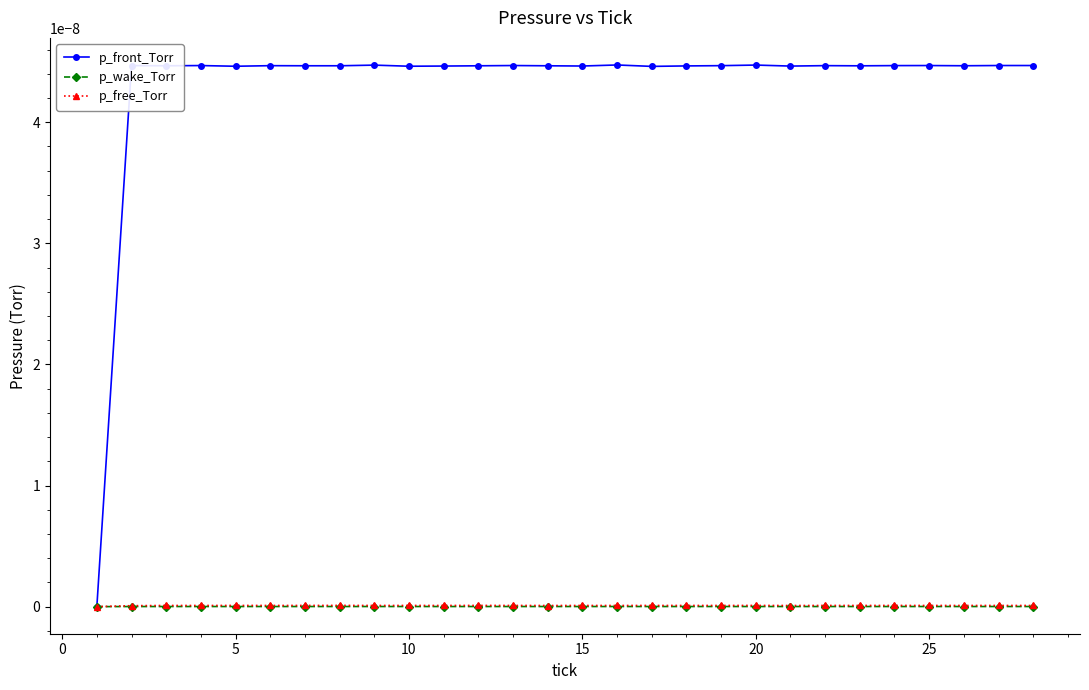

Which series has the largest total across all categories?

p_front_Torr